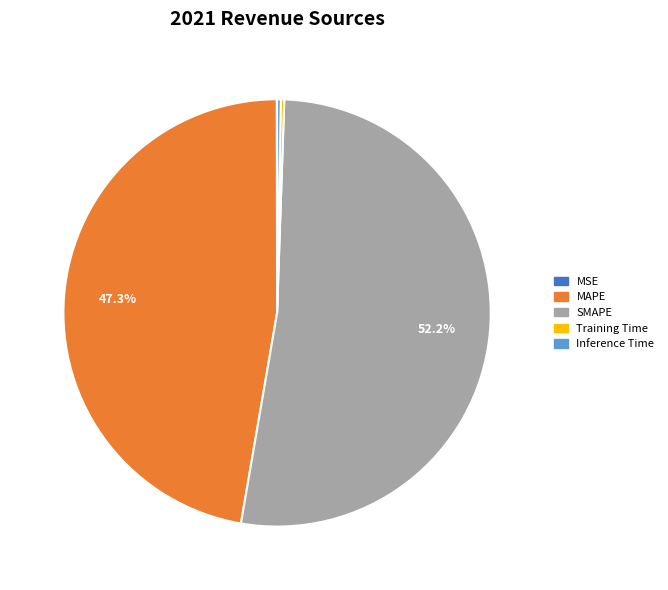

Between Inference Time and SMAPE, which is larger?

SMAPE